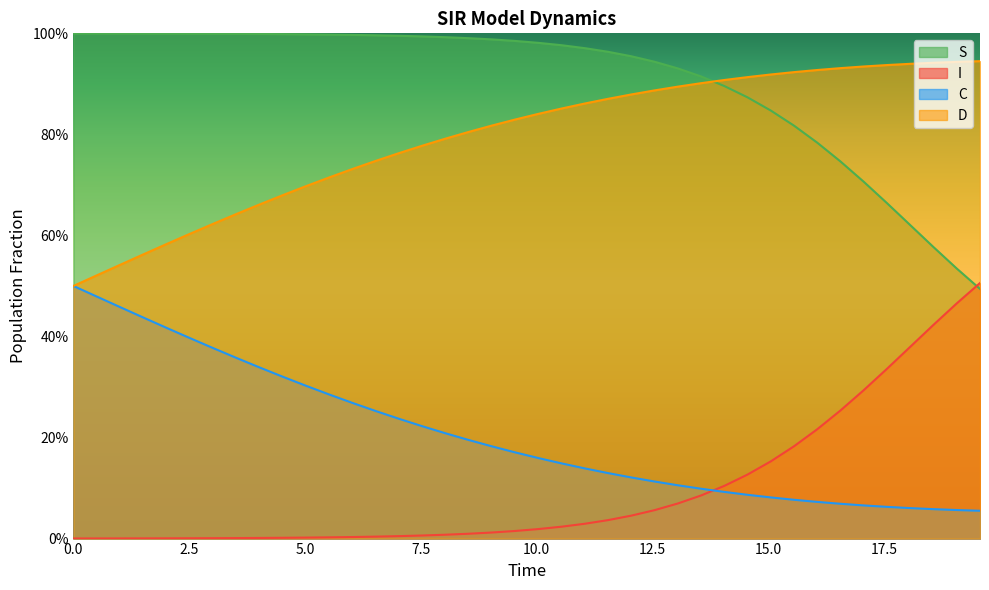

How many C values are between 0 and 1?

40